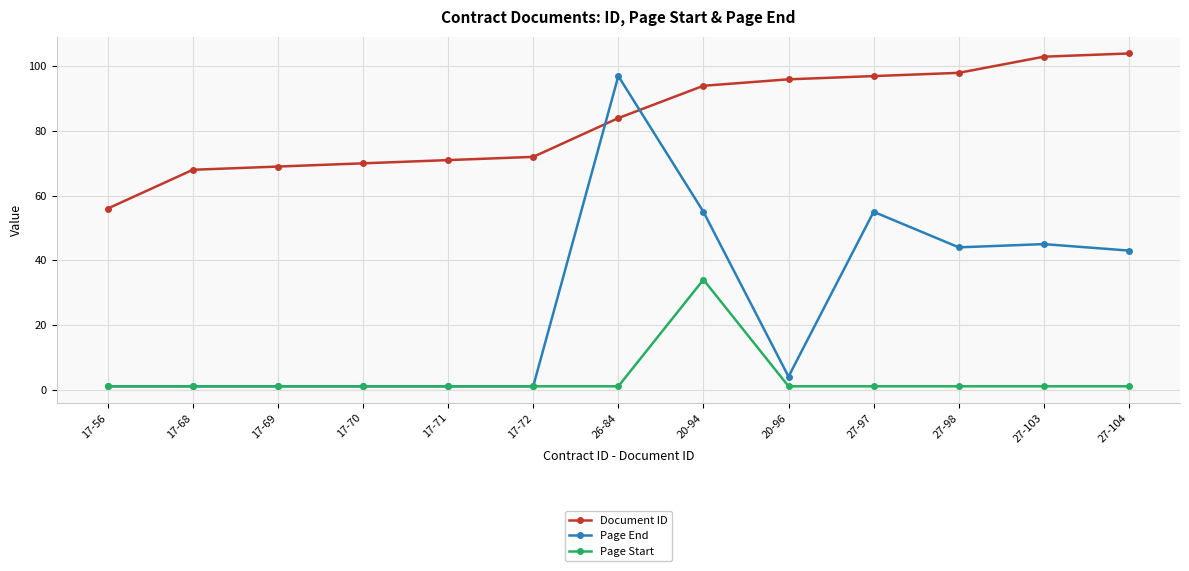

Which series has the widest spread of values?

Page End